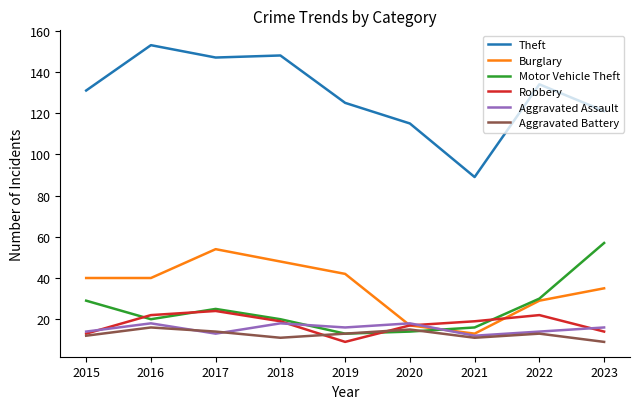

The Burglary series shows 17 at 2020. True or false?

True